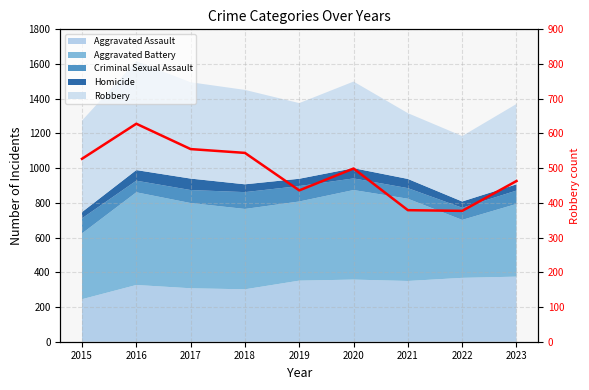

How many interior local valleys (lower than both neighbors) does the data have?

2